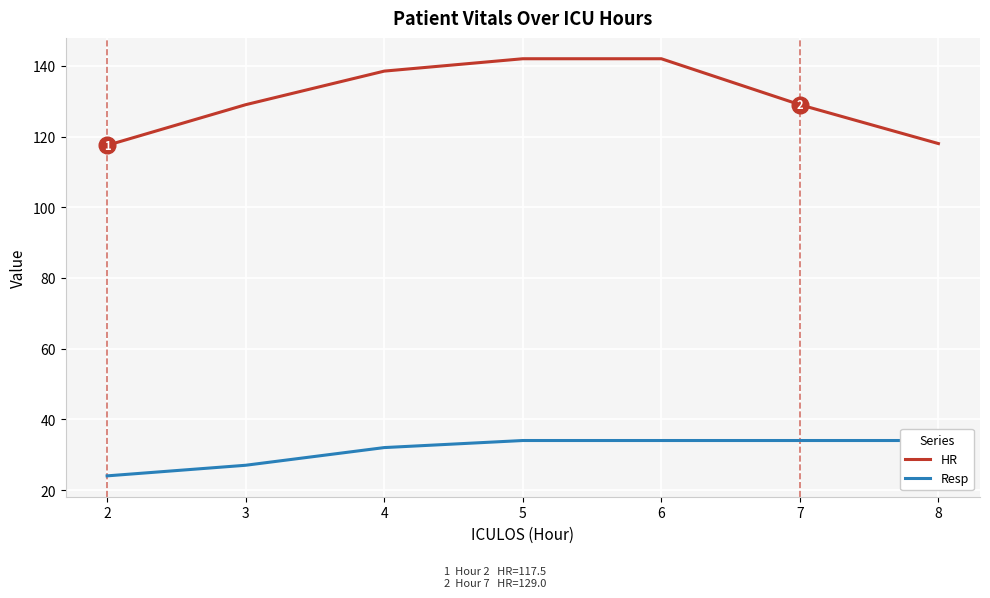

How many data points does each series have?

7